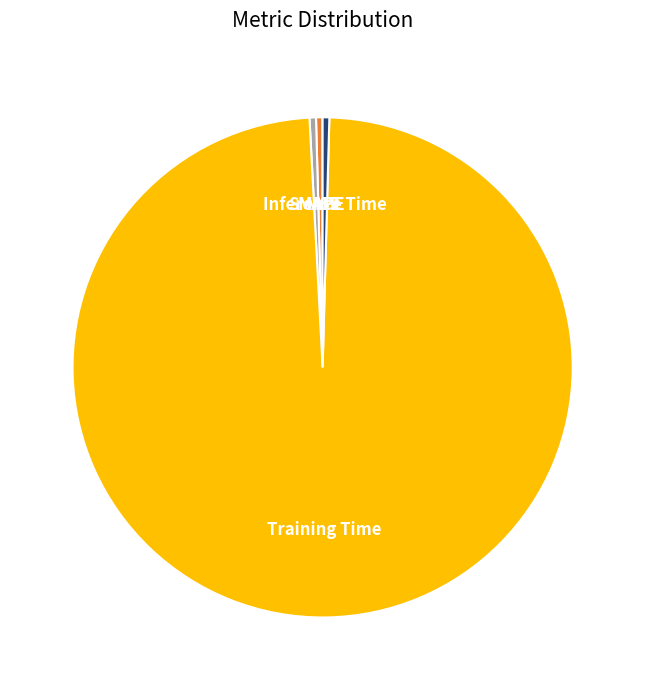

Is there any slice that represents more than half of the pie?

Yes